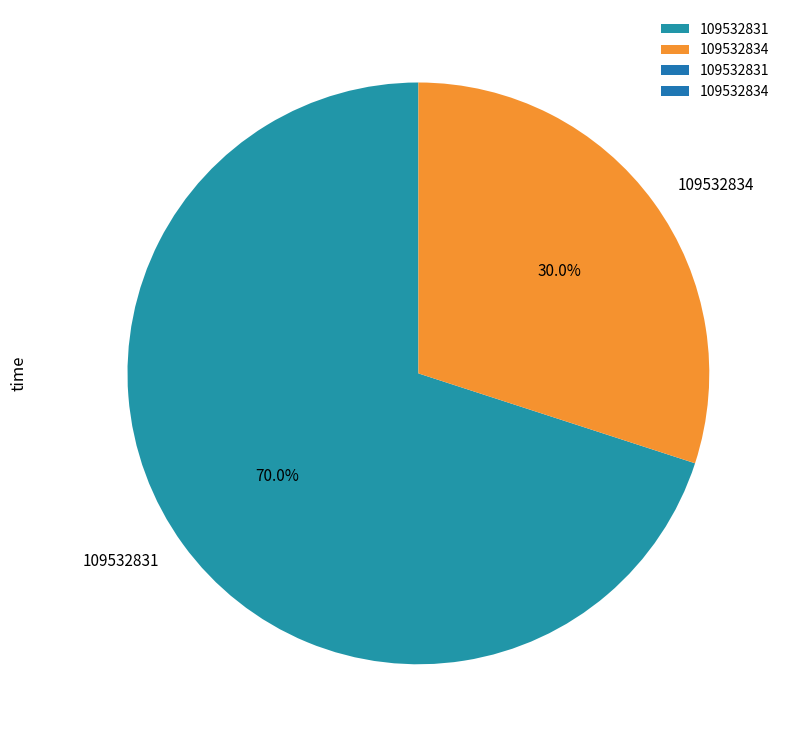

To the nearest percent, what percentage of the pie is 109532831?

70%